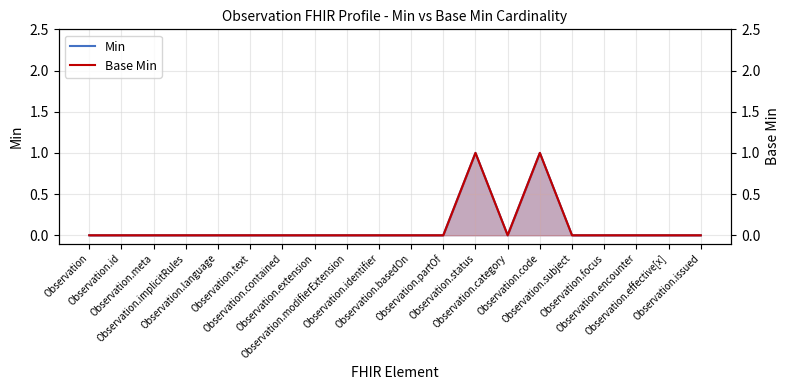

At which label does Base Min reach its peak?

Observation.status